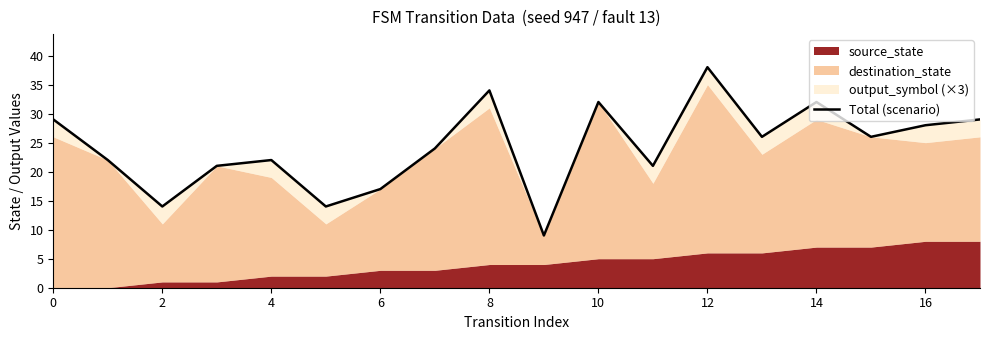

True or false: the data shows 53 at 10.

False